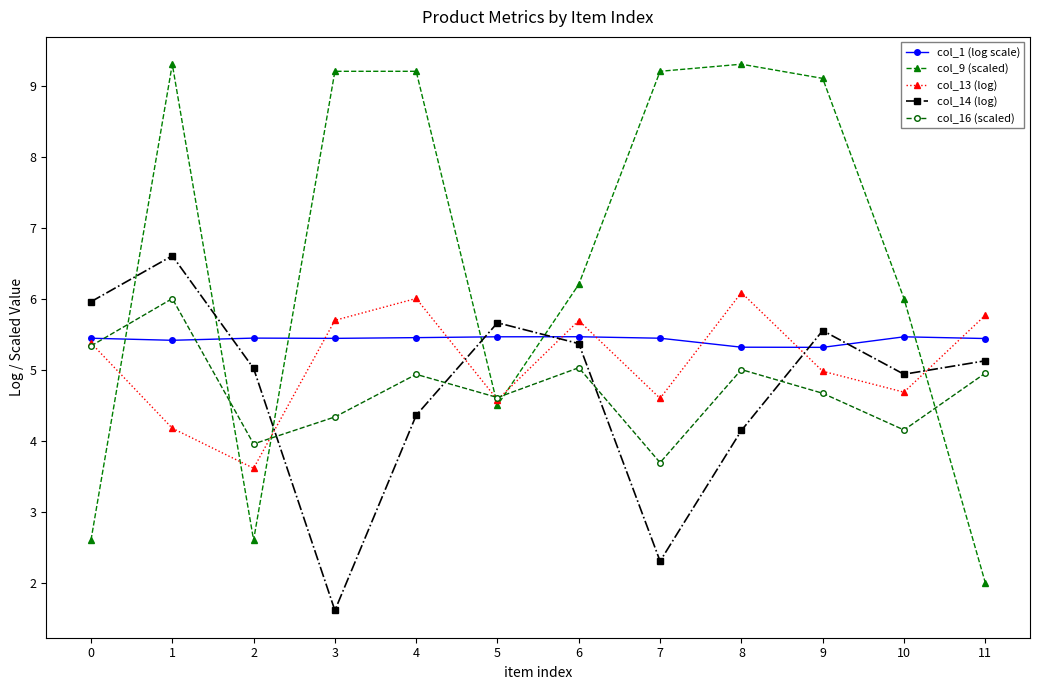

Which series has the largest range (max minus min)?

col_9 (scaled)